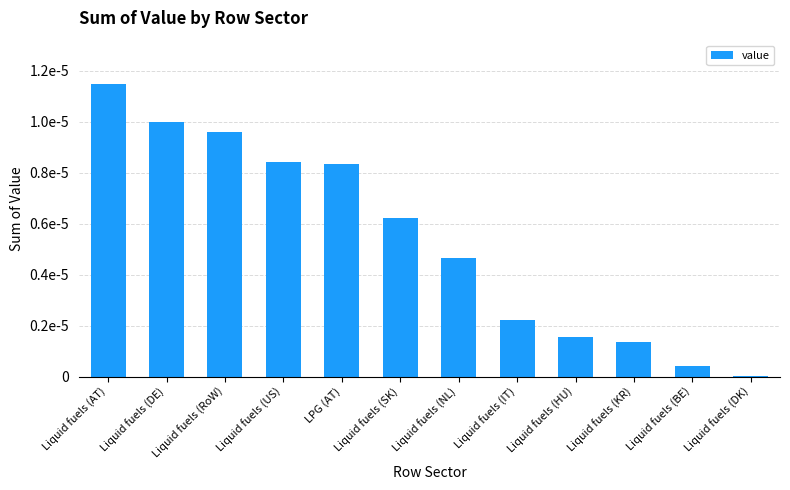

Are the bars horizontal?

No